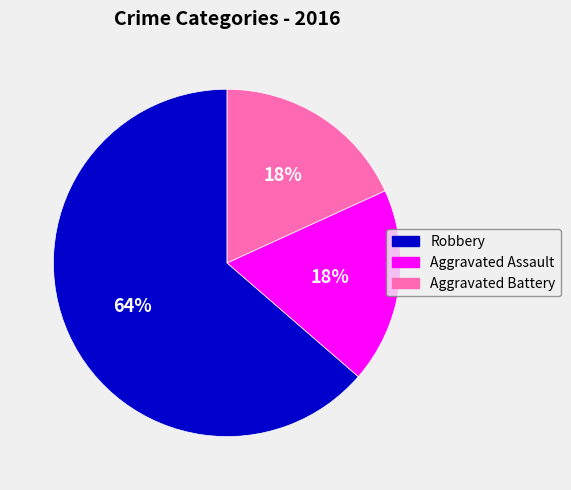

To the nearest percent, what percentage of the pie is Aggravated Battery?

18%